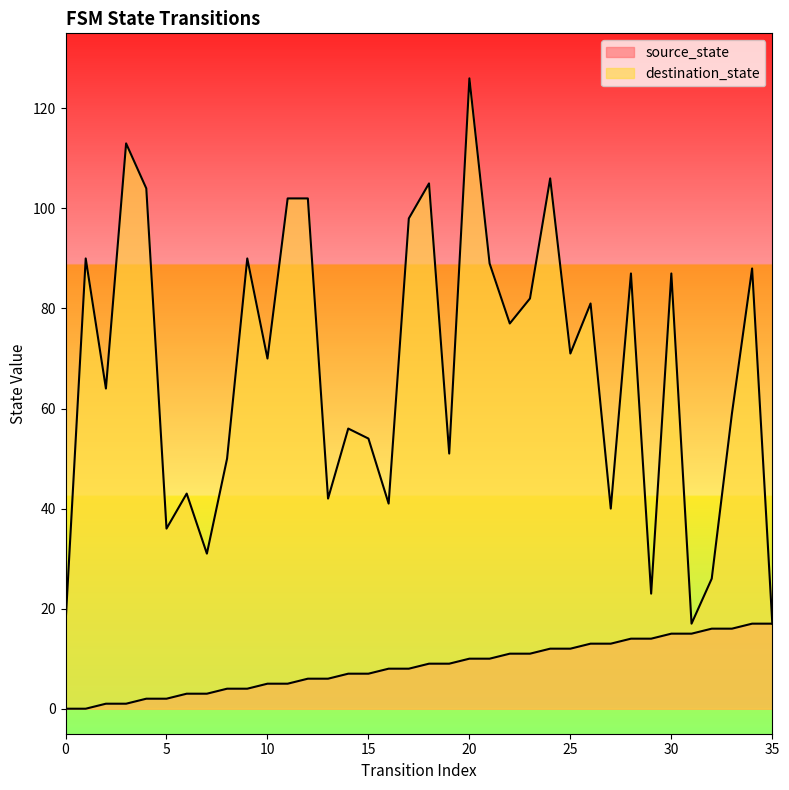

How many lines are shown in the chart?

2